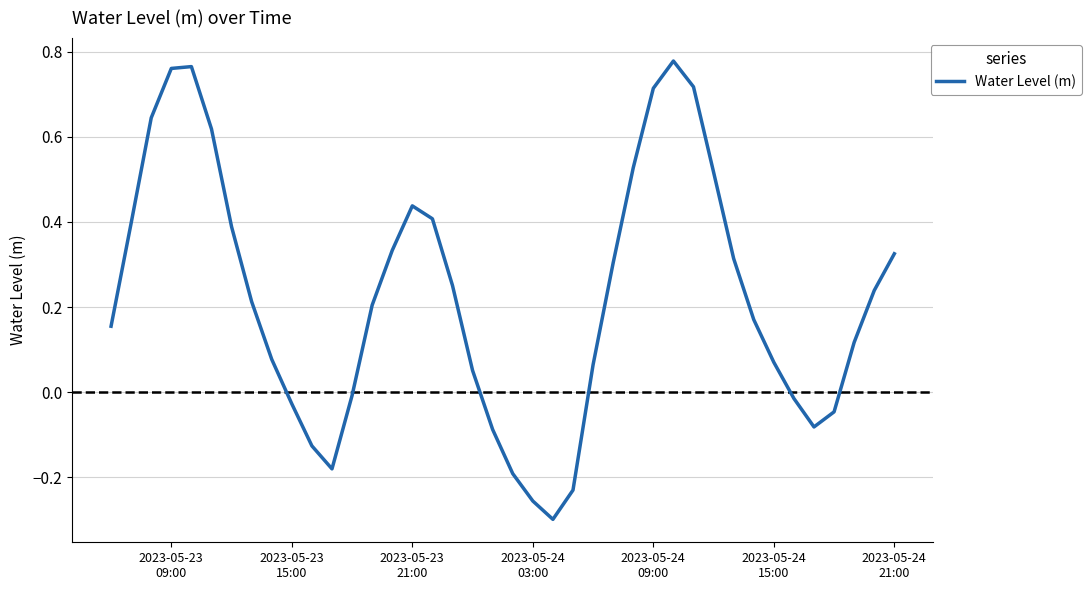

How many points are higher than both their immediate neighbors (excluding endpoints)?

3